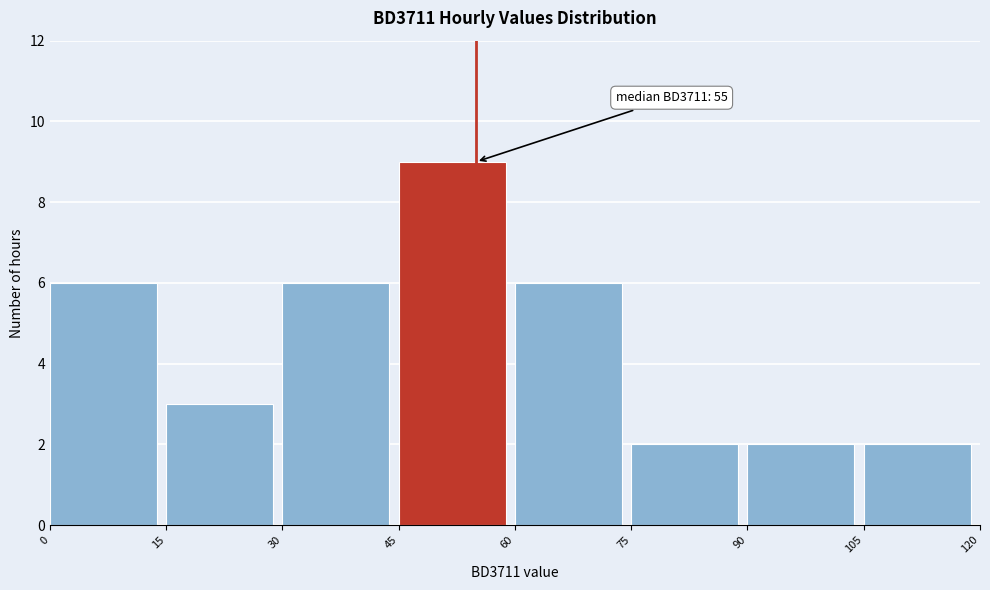

Over which range of the x-axis is the bar tallest?

45 to 60